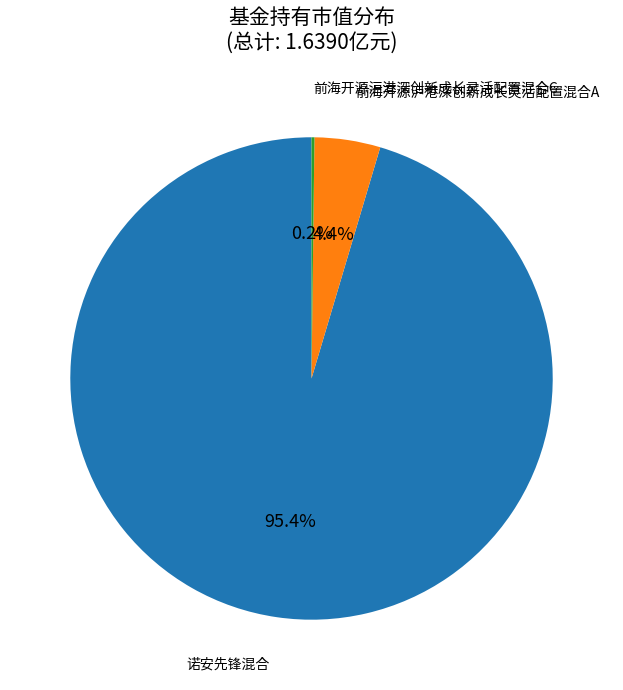

Does any single category account for the majority?

Yes